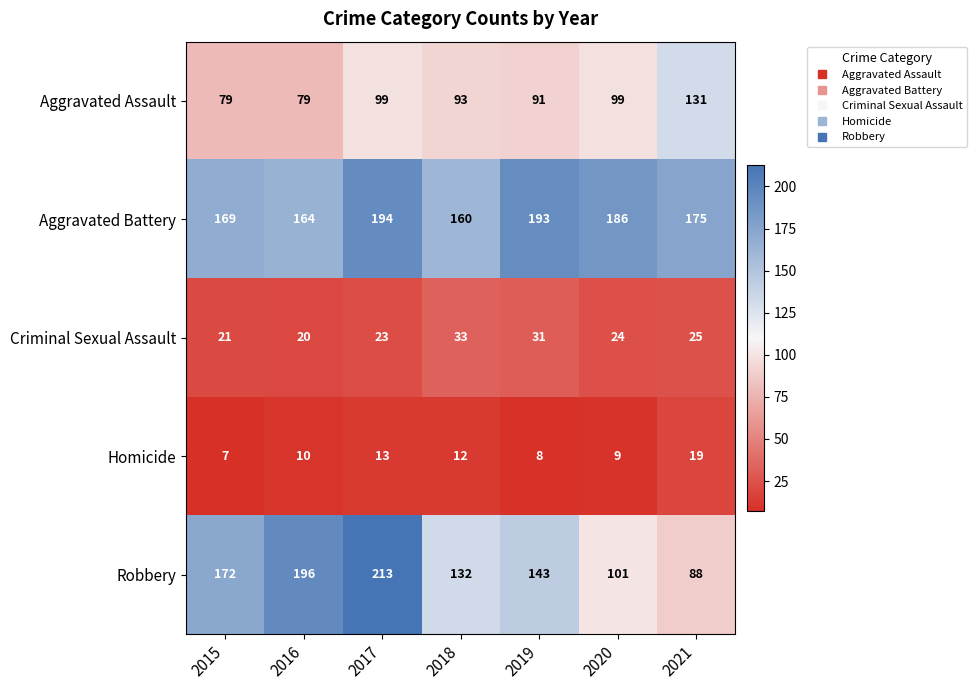

Is the value of Homicide at 2019 greater than the value of Robbery at 2018?

No